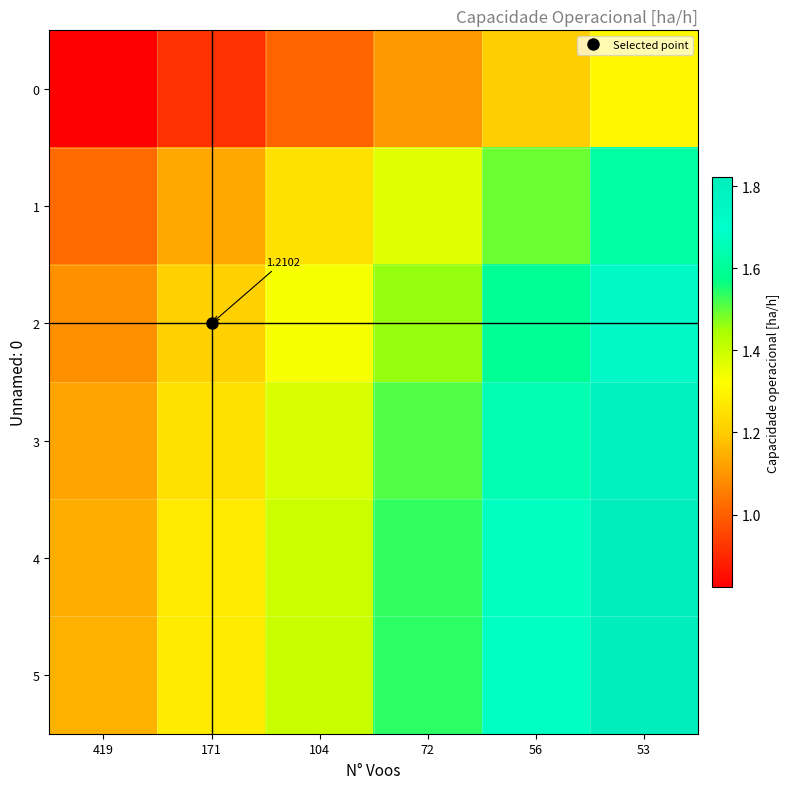

True or false: 4 has a value of 1.3 at 171.

True